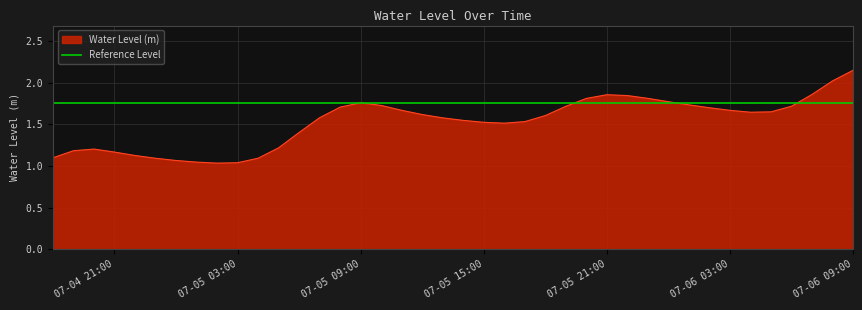

True or false: the data has more than 2 interior local peaks.

True